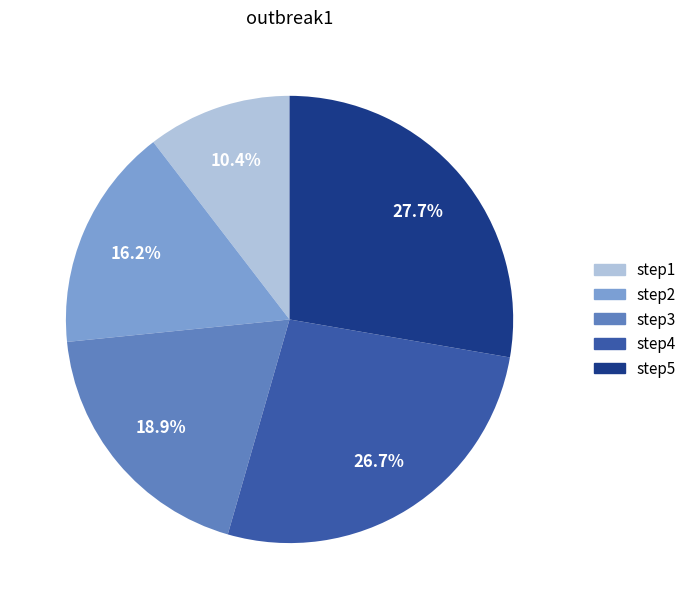

Do step2 and step4 together represent more than half of the pie?

No